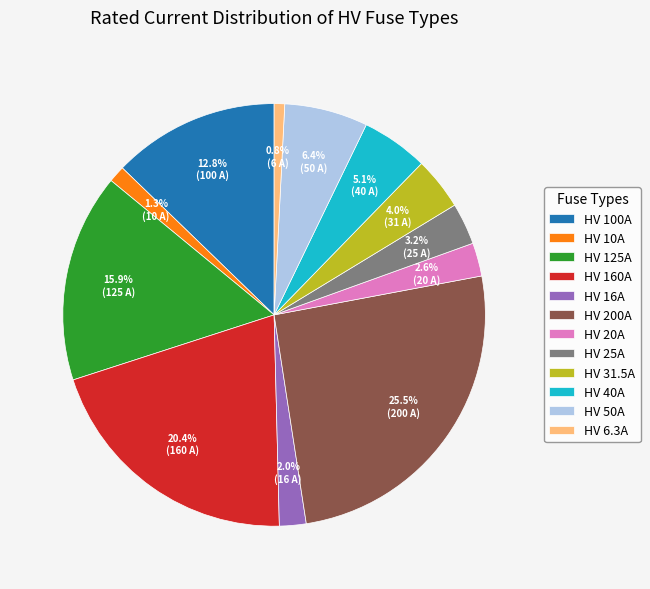

Combined, what portion of the pie is HV 6.3A and HV 200A?

26.3%